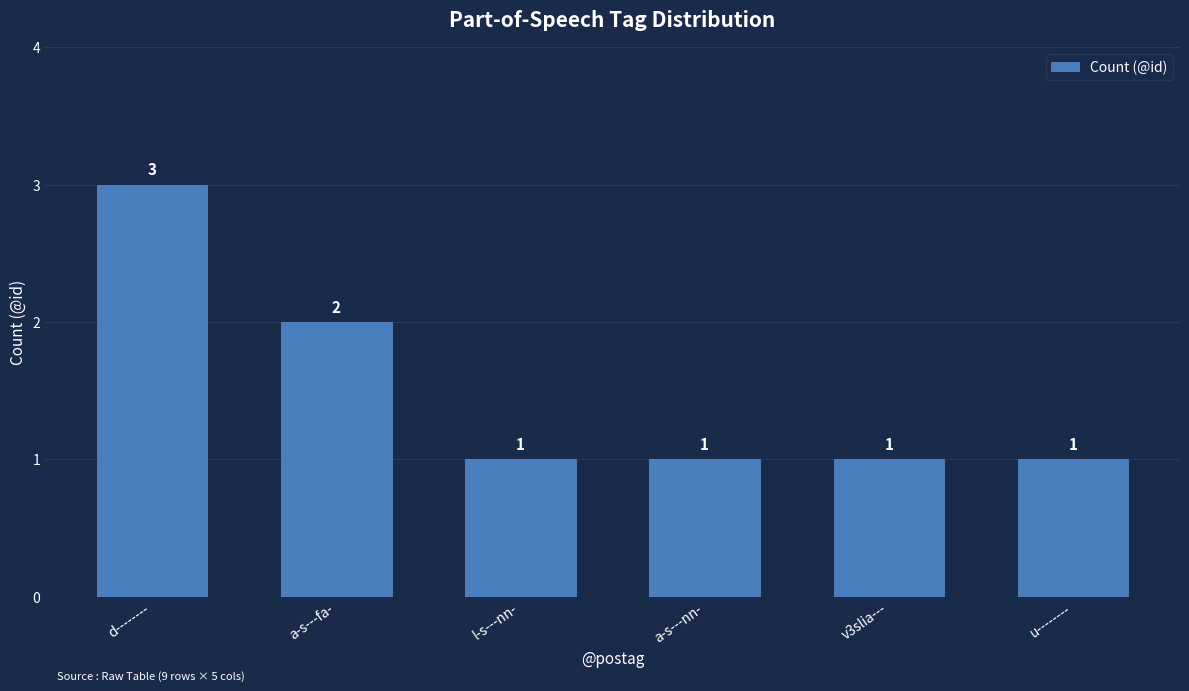

Does the chart contain stacked bars?

No